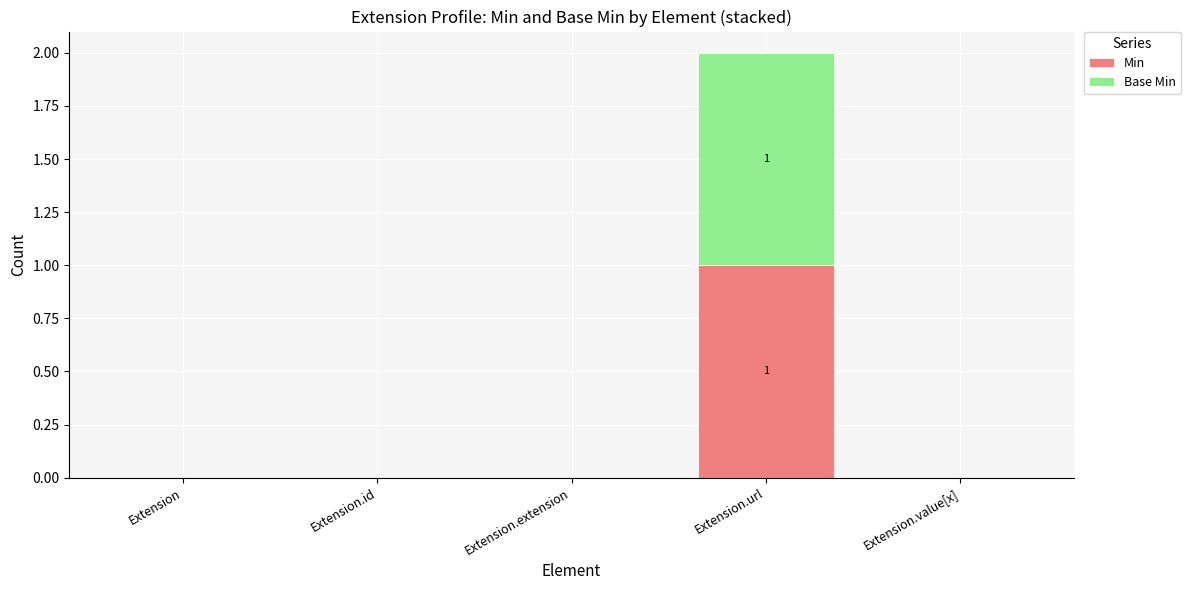

At which category is the sum across all series the highest?

Extension.url